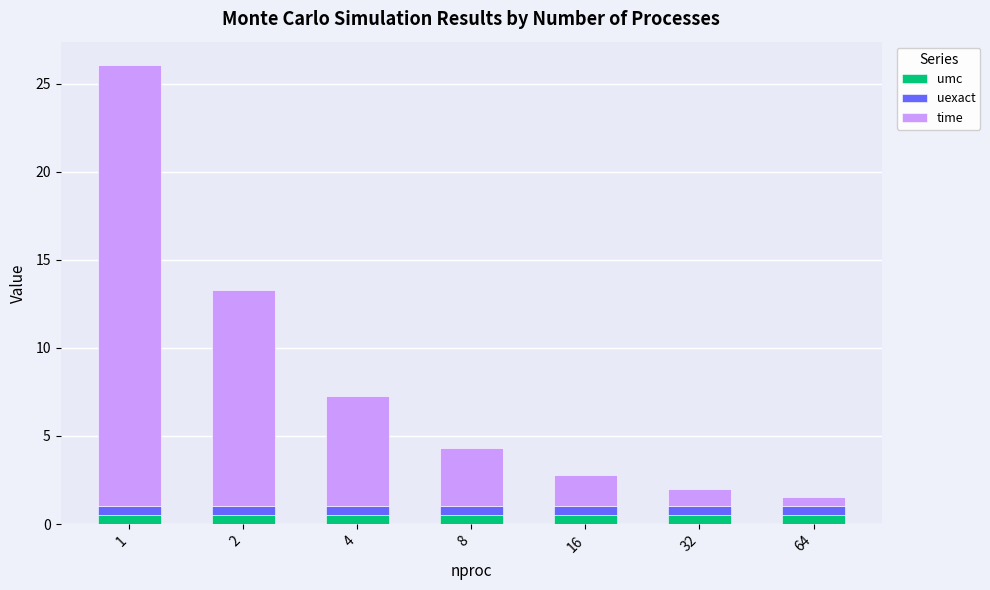

Does the chart contain any negative values?

No